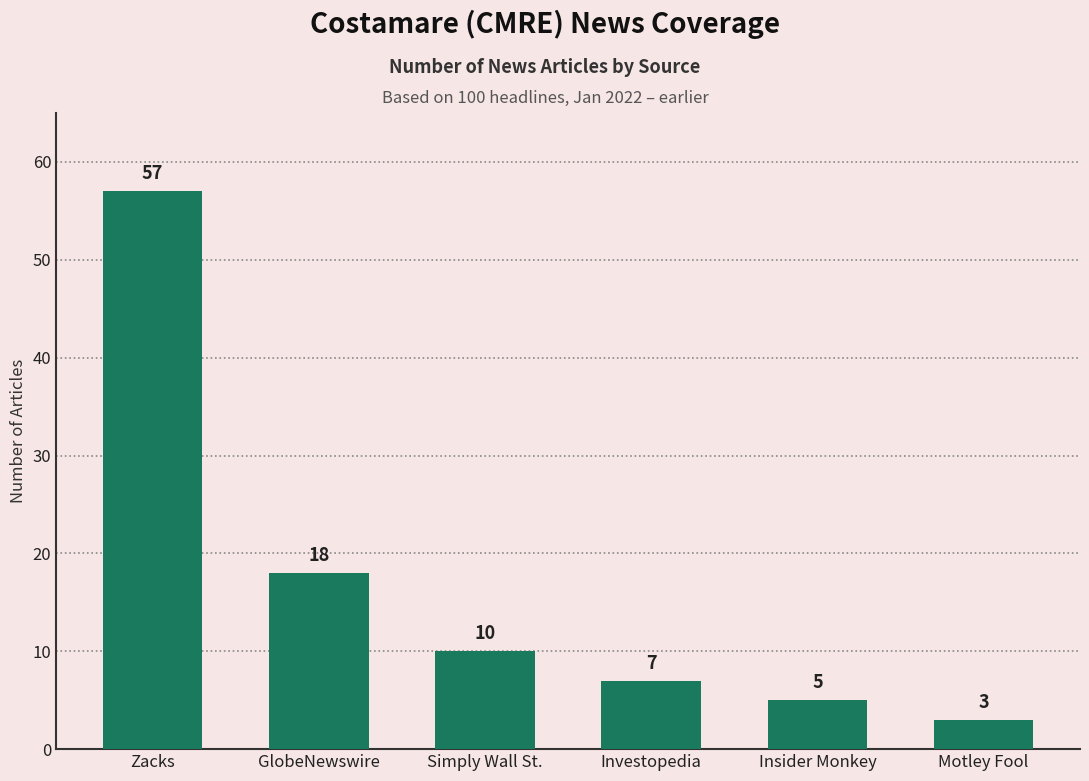

What is the change in value from Simply Wall St. to Motley Fool?

-7